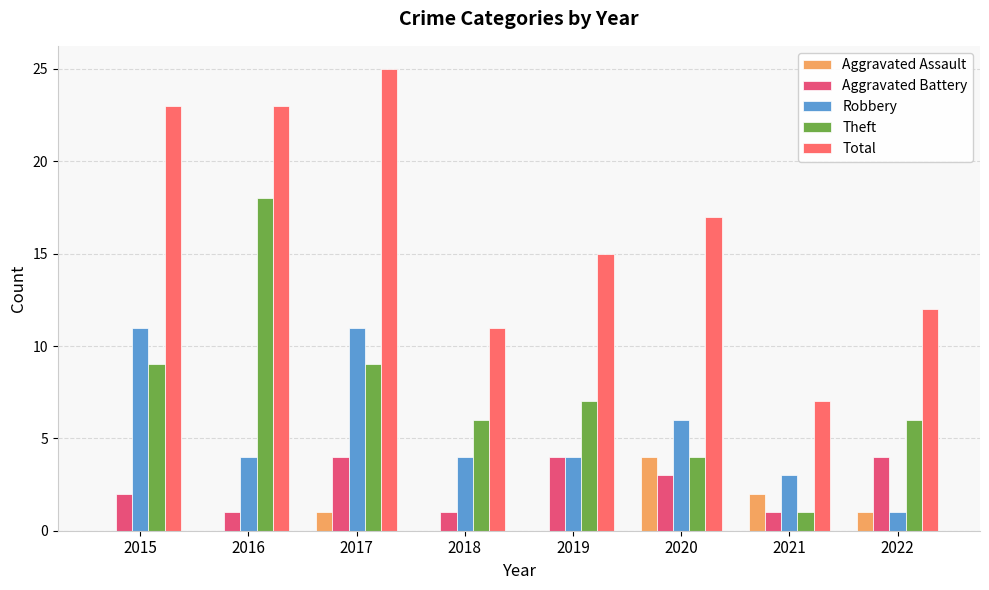

Rank the series at 2016 from highest to lowest value.

Total, Theft, Robbery, Aggravated Battery, Aggravated Assault